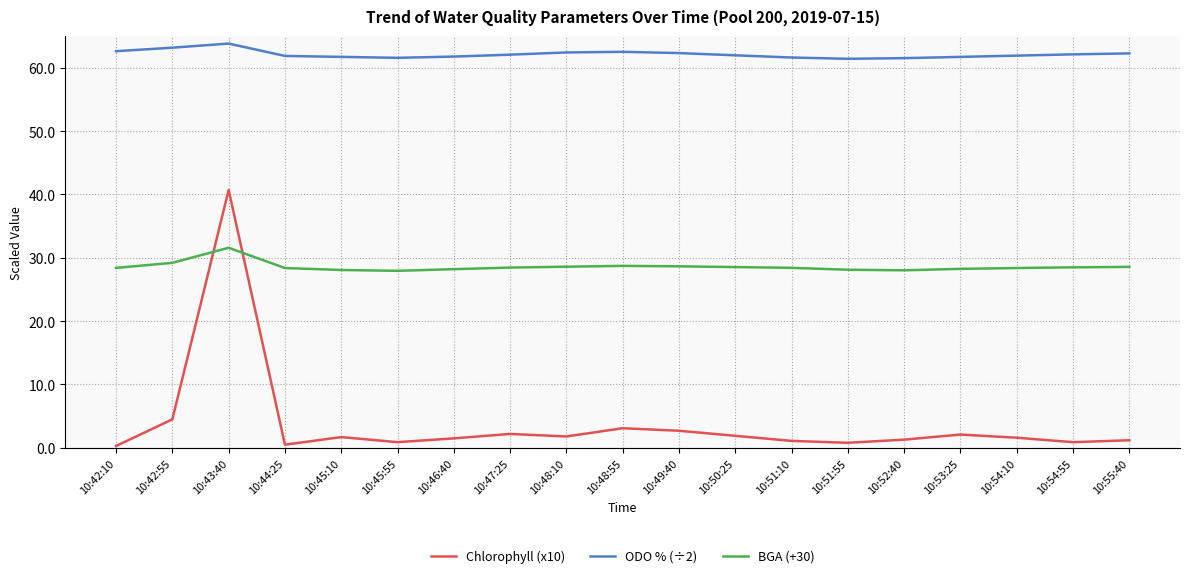

What is the difference between the maximum and second lowest values in the ODO % (÷2) series?

2.3